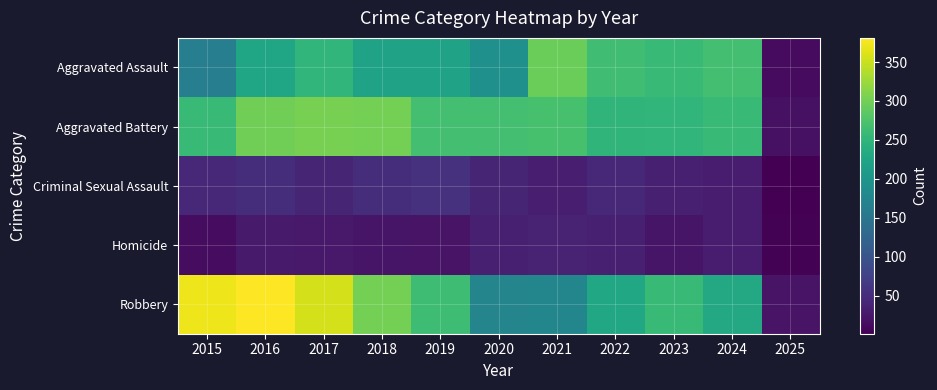

What is the total value across all series at 2021?

811